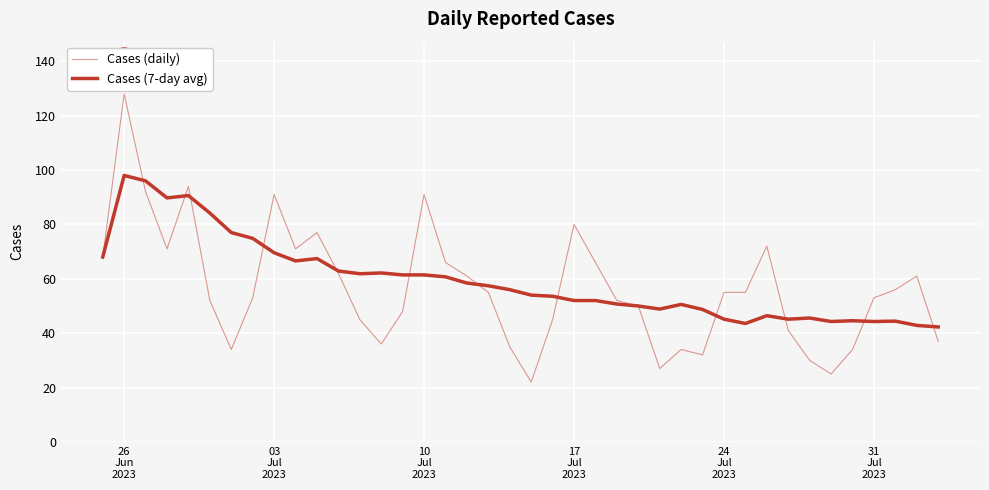

Does the chart display data point markers on the line(s)?

No